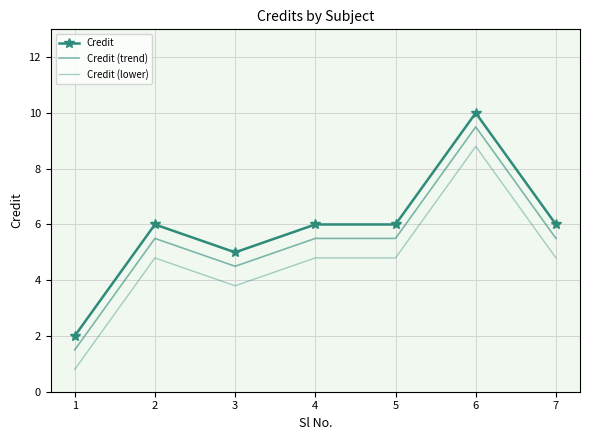

What is the minimum value for Credit?

2.0